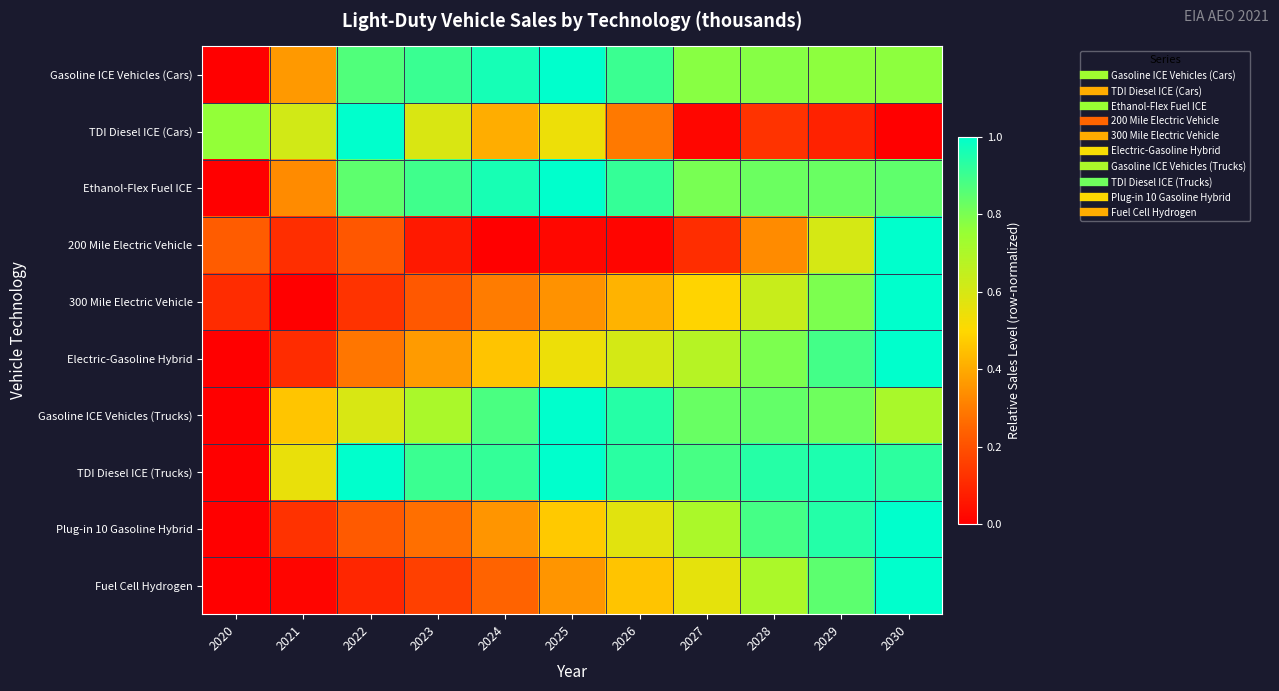

Reading right to left, list all the values displayed in this chart.

Gasoline ICE Vehicles (Cars): 2030=0.8	2029=0.8	2028=0.8	2027=0.8	2026=0.9	2025=1.0	2024=1.0	2023=0.9	2022=0.9	2021=0.4	2020=0.0
TDI Diesel ICE (Cars): 2030=0.0	2029=0.1	2028=0.1	2027=0.0	2026=0.3	2025=0.5	2024=0.4	2023=0.6	2022=1.0	2021=0.6	2020=0.8
Ethanol-Flex Fuel ICE: 2030=0.8	2029=0.8	2028=0.8	2027=0.8	2026=0.9	2025=1.0	2024=1.0	2023=0.9	2022=0.8	2021=0.3	2020=0.0
200 Mile Electric Vehicle: 2030=1.0	2029=0.6	2028=0.3	2027=0.1	2026=0.0	2025=0.0	2024=0.0	2023=0.1	2022=0.2	2021=0.1	2020=0.2
300 Mile Electric Vehicle: 2030=1.0	2029=0.8	2028=0.6	2027=0.5	2026=0.4	2025=0.3	2024=0.3	2023=0.2	2022=0.1	2021=0.0	2020=0.1
Electric-Gasoline Hybrid: 2030=1.0	2029=0.9	2028=0.8	2027=0.7	2026=0.6	2025=0.5	2024=0.5	2023=0.4	2022=0.3	2021=0.1	2020=0.0
Gasoline ICE Vehicles (Trucks): 2030=0.7	2029=0.8	2028=0.8	2027=0.8	2026=0.9	2025=1.0	2024=0.9	2023=0.7	2022=0.6	2021=0.5	2020=0.0
TDI Diesel ICE (Trucks): 2030=0.9	2029=1.0	2028=0.9	2027=0.9	2026=0.9	2025=1.0	2024=0.9	2023=0.9	2022=1.0	2021=0.6	2020=0.0
Plug-in 10 Gasoline Hybrid: 2030=1.0	2029=0.9	2028=0.9	2027=0.7	2026=0.6	2025=0.5	2024=0.4	2023=0.3	2022=0.2	2021=0.1	2020=0.0
Fuel Cell Hydrogen: 2030=1.0	2029=0.8	2028=0.7	2027=0.6	2026=0.5	2025=0.4	2024=0.2	2023=0.2	2022=0.1	2021=0.0	2020=0.0